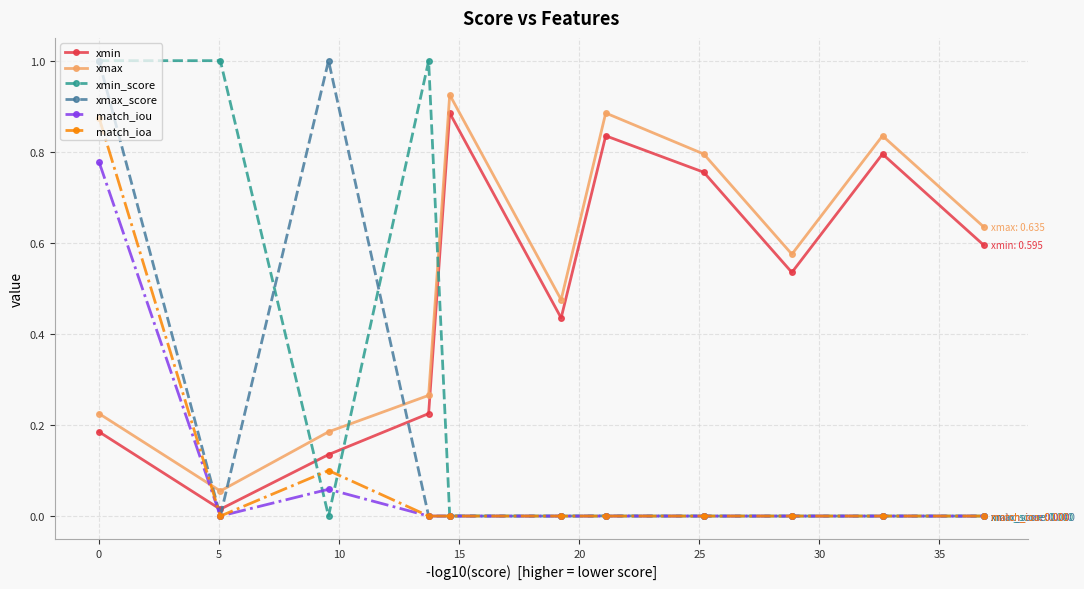

How many interior local valleys does the xmax series have?

3